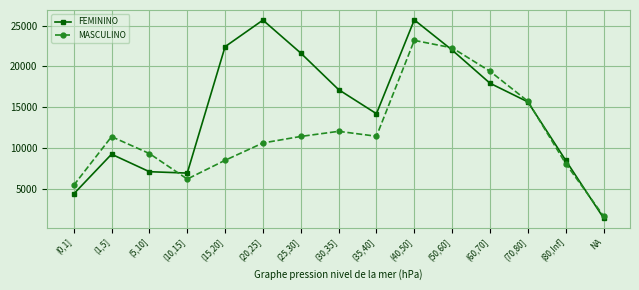

What is the difference between the second highest and second lowest values in the FEMININO series?

21333